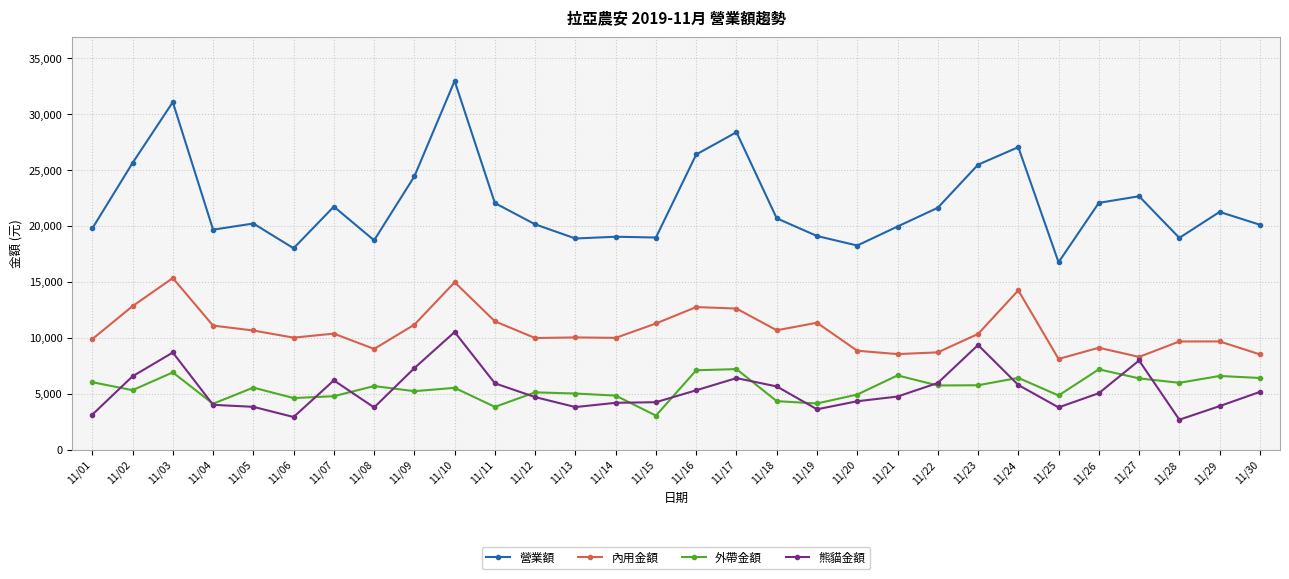

What is the minimum value shown in the chart?

2690